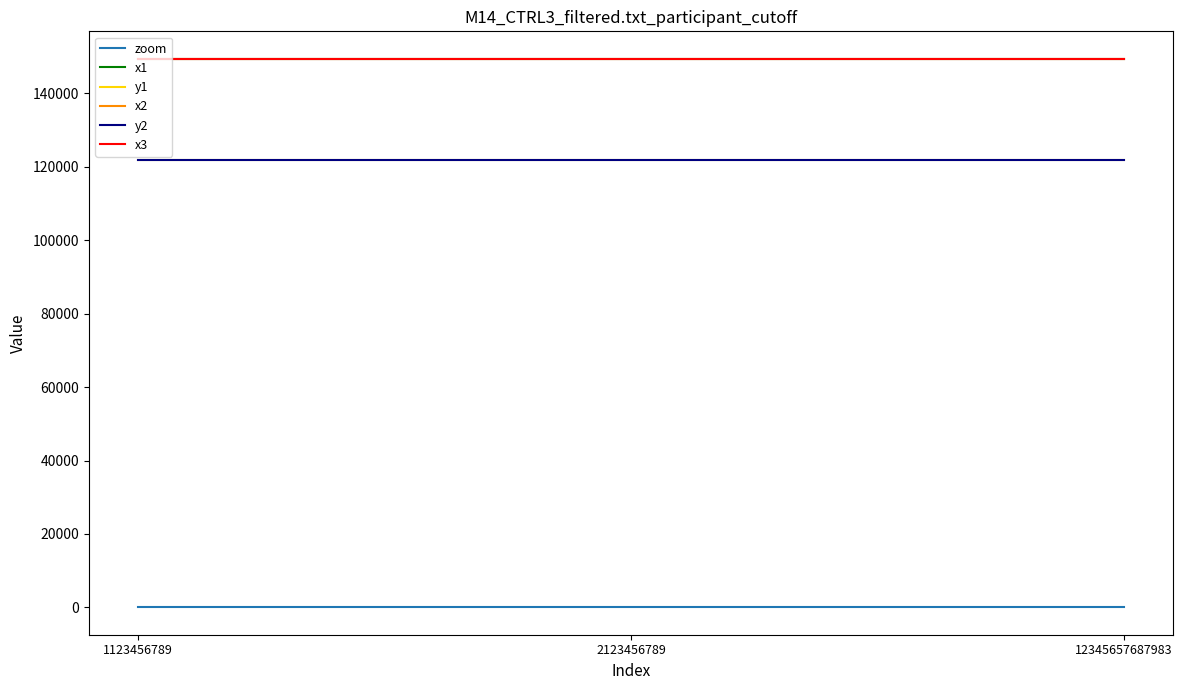

True or false: y2 has a value of 121722 at 2123456789.

True